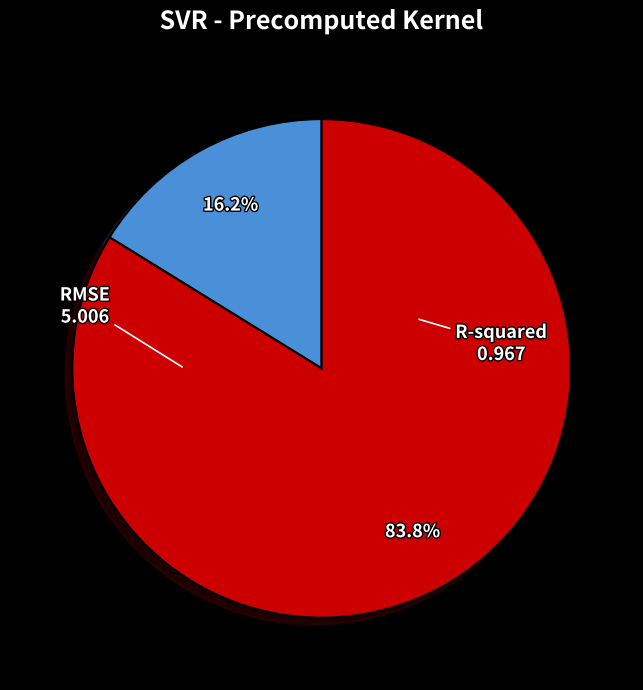

Is it true that RMSE is 94% of the pie?

False